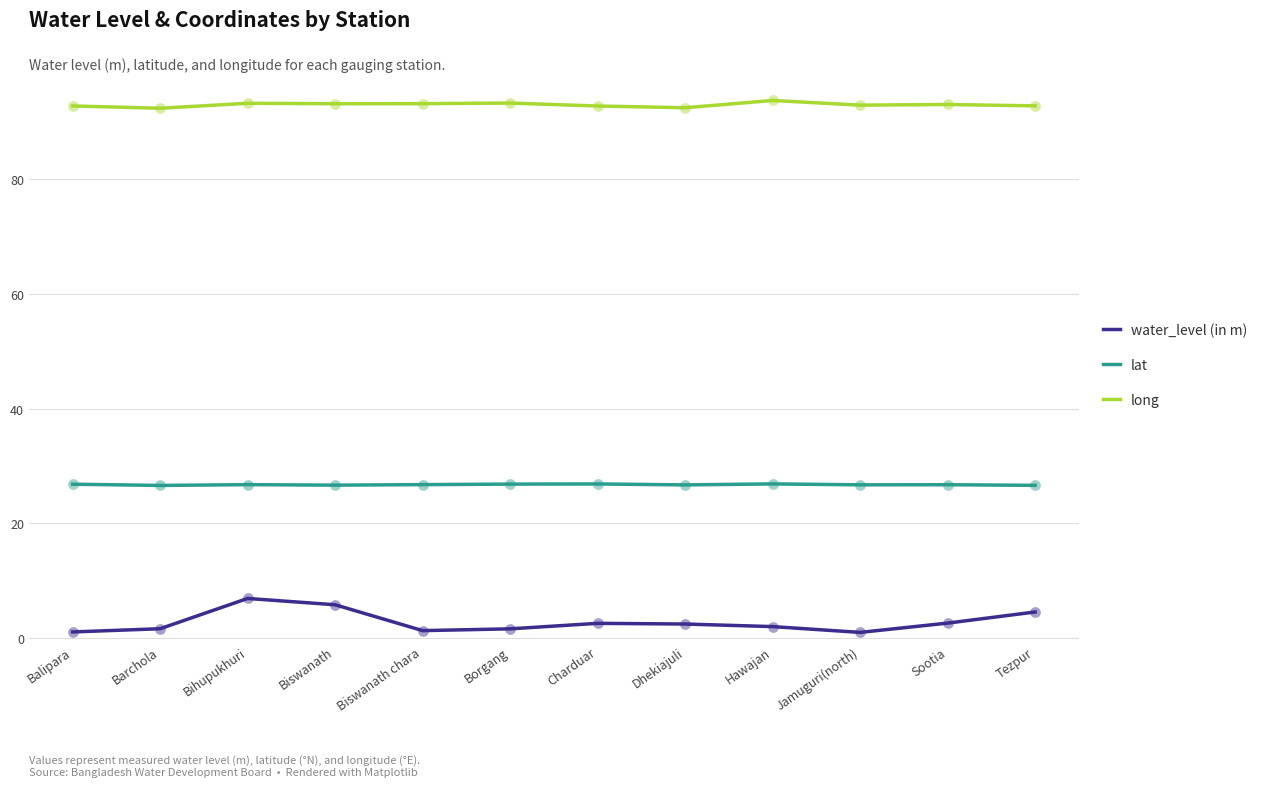

What is the spread (max minus min) of values at Hawajan?

91.8